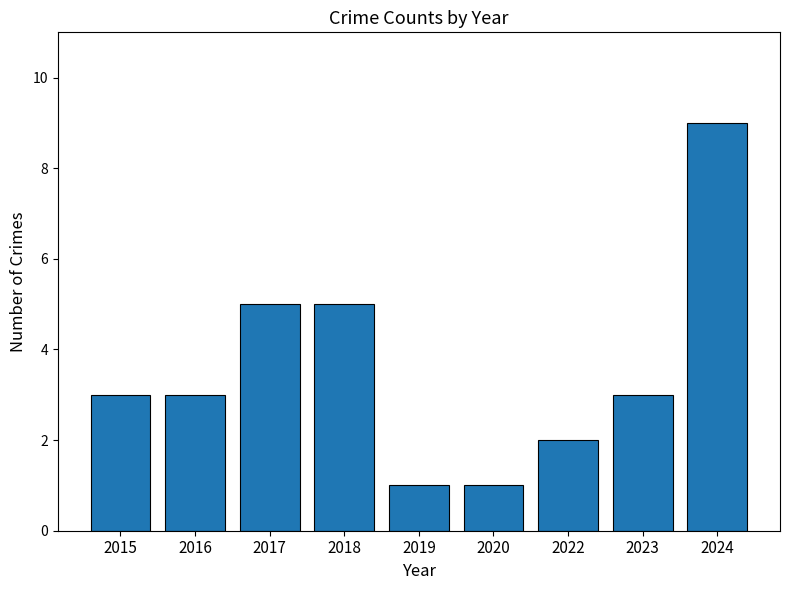

What is the smallest value displayed?

1